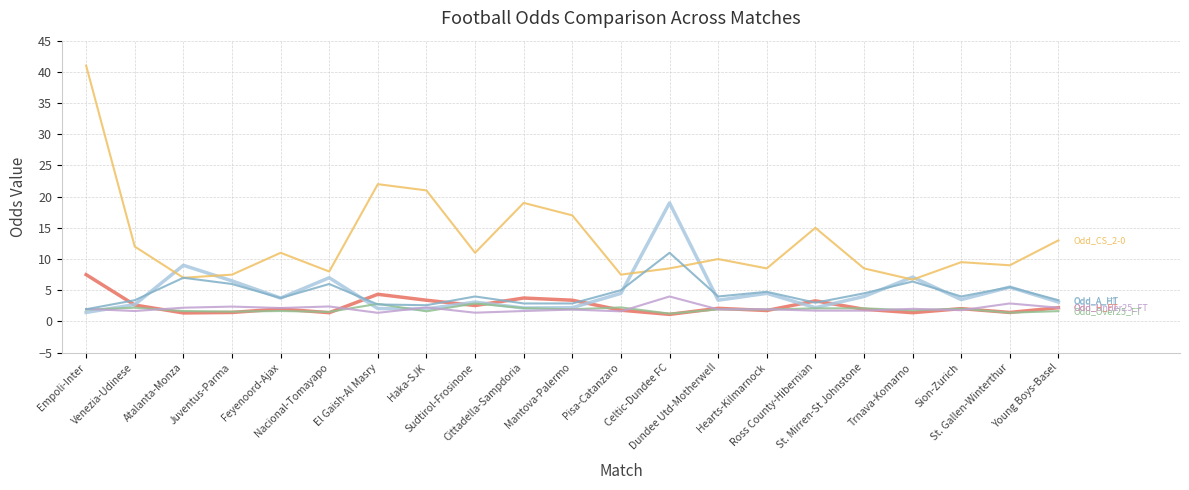

What is the smallest value displayed?

1.1